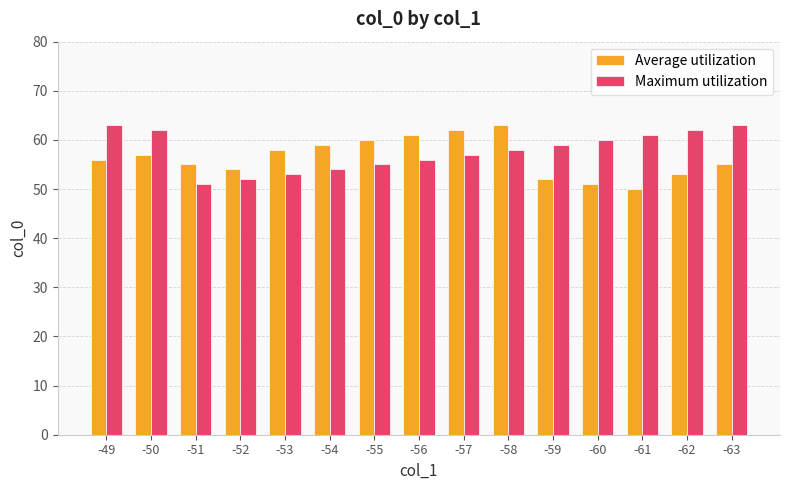

At which category does the chart reach its minimum across all series?

-61